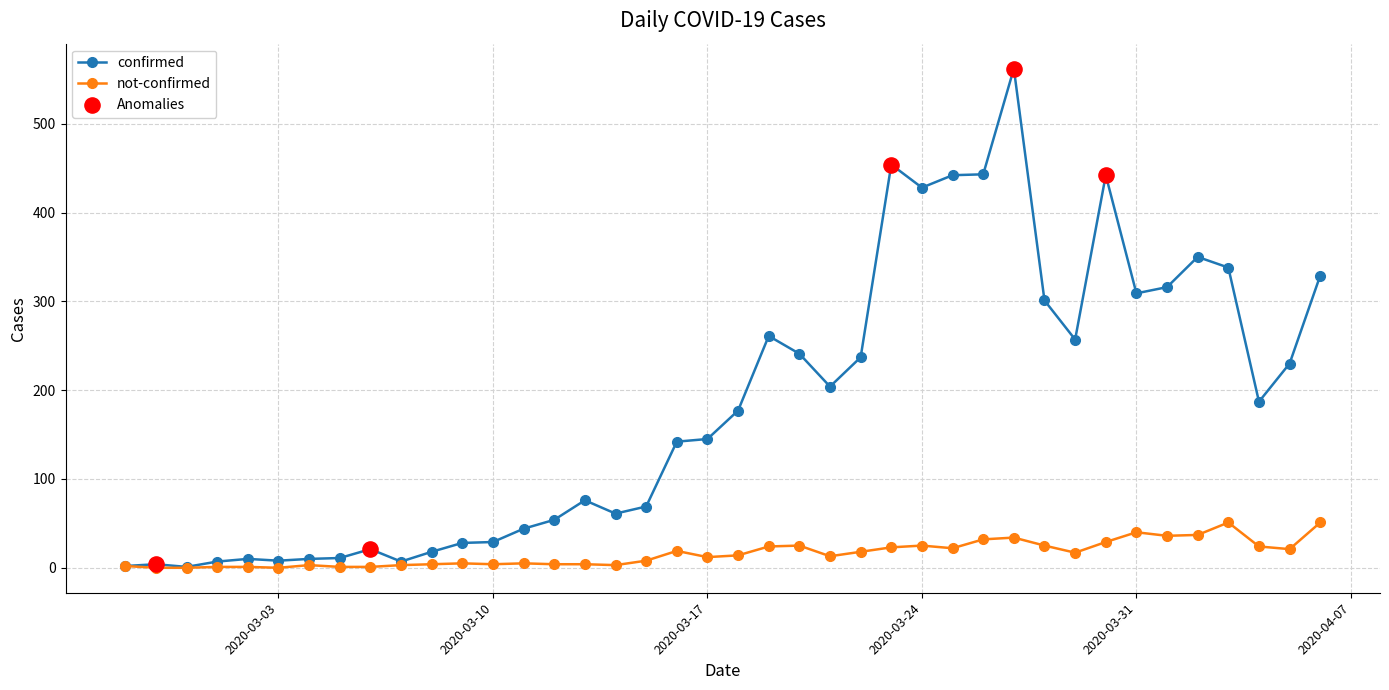

List the series in order of their peak value, lowest first.

not-confirmed, confirmed